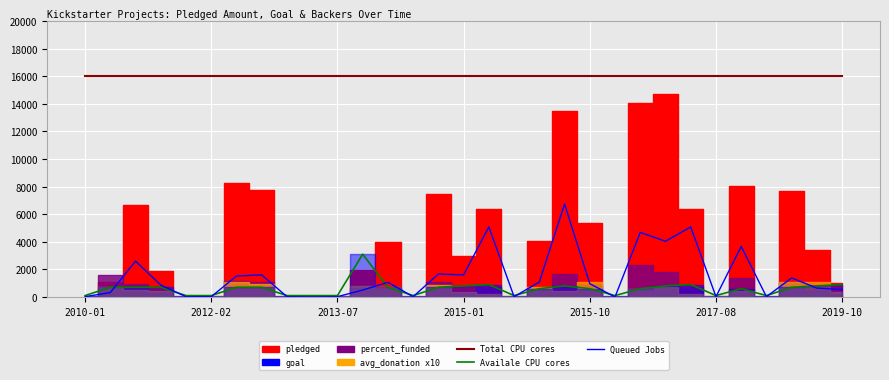

What is the maximum value shown in the chart?

16000